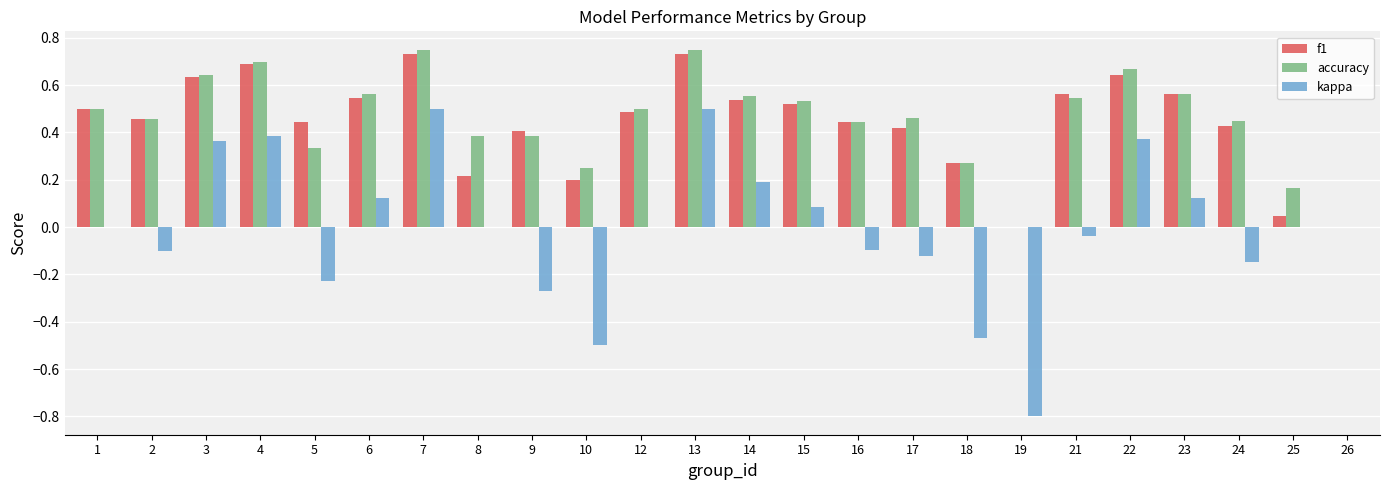

Is it true that kappa equals 0.4 at 22?

True